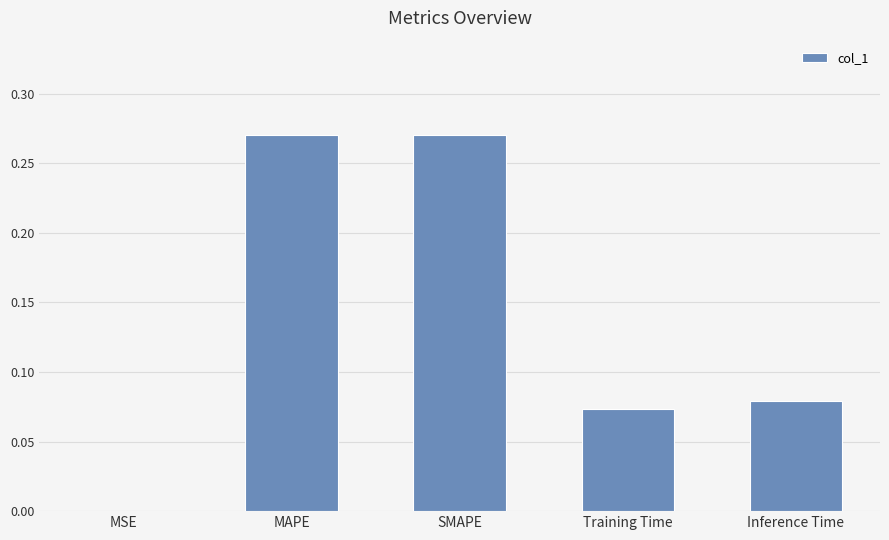

The chart shows a value of 0.4 at SMAPE. True or false?

False